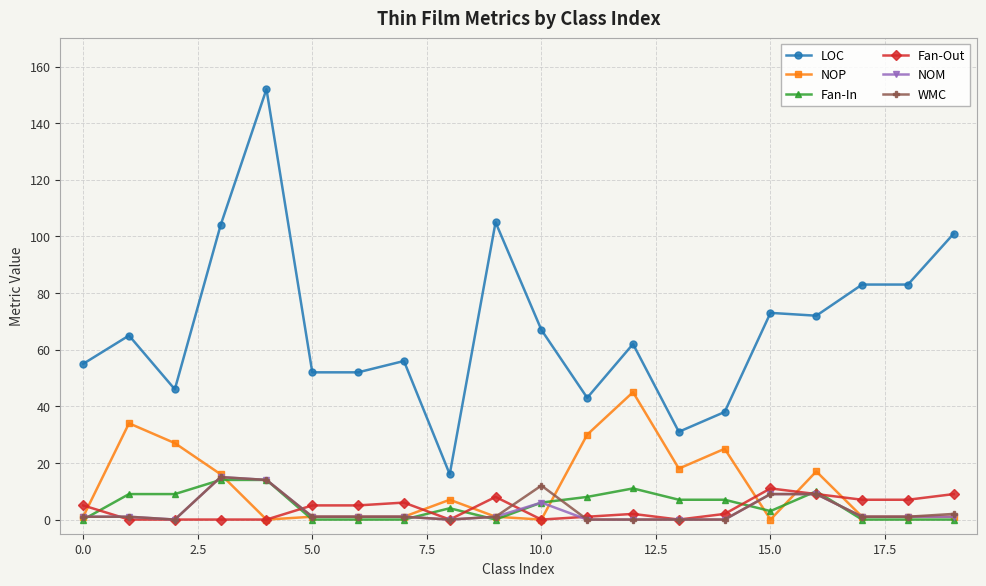

How many lines are shown in the chart?

6